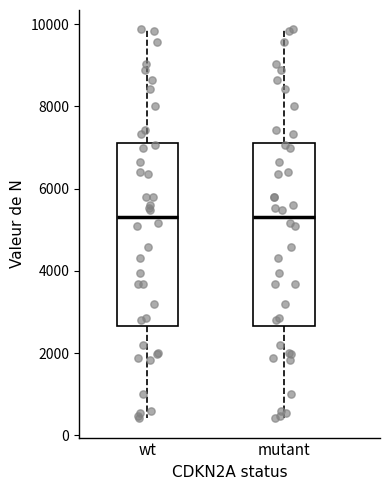

Where does the upper whisker of the box for wt end on the y-axis? The values are not printed on the chart, so give them approximately, as read against the axis.

9800